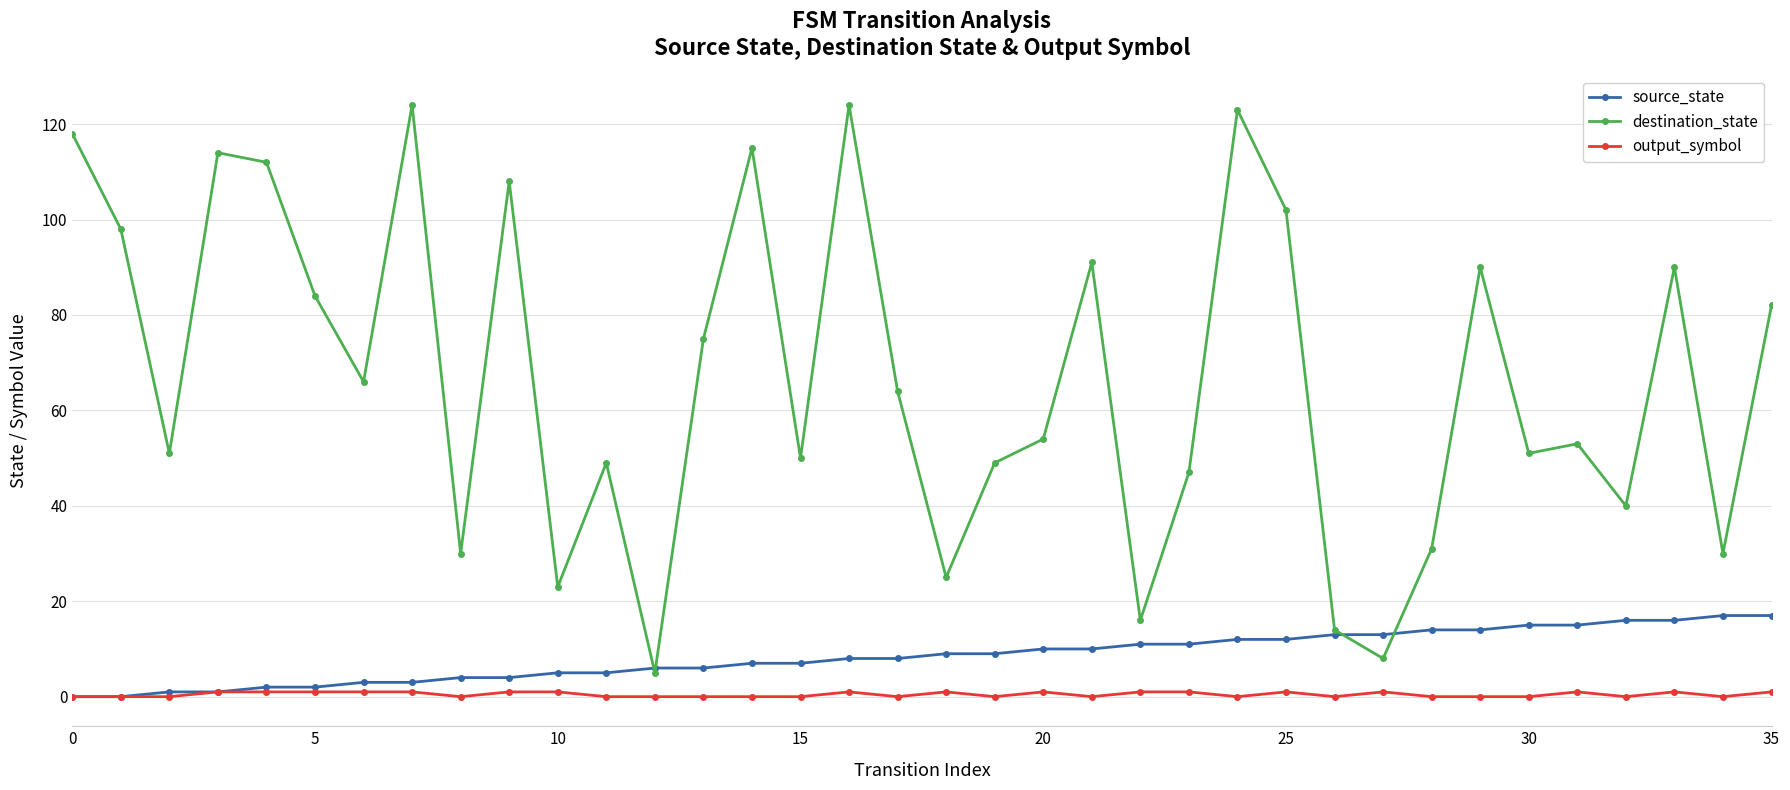

Reading left to right, transcribe all the data shown in this chart.

source_state: 0	0	1	1	2	2	3	3	4	4	5	5	6	6	7	7	8	8	9	9	10	10	11	11	12	12	13	13	14	14	15	15	16	16	17	17
destination_state: 118	98	51	114	112	84	66	124	30	108	23	49	5	75	115	50	124	64	25	49	54	91	16	47	123	102	14	8	31	90	51	53	40	90	30	82
output_symbol: 0	0	0	1	1	1	1	1	0	1	1	0	0	0	0	0	1	0	1	0	1	0	1	1	0	1	0	1	0	0	0	1	0	1	0	1